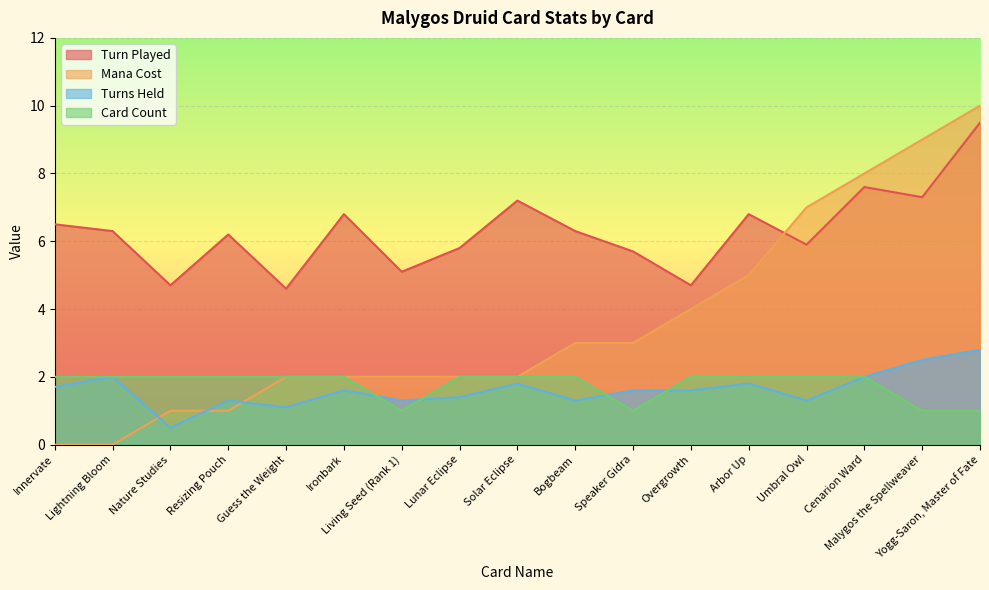

What is the average value of the Turn Played series?

6.3